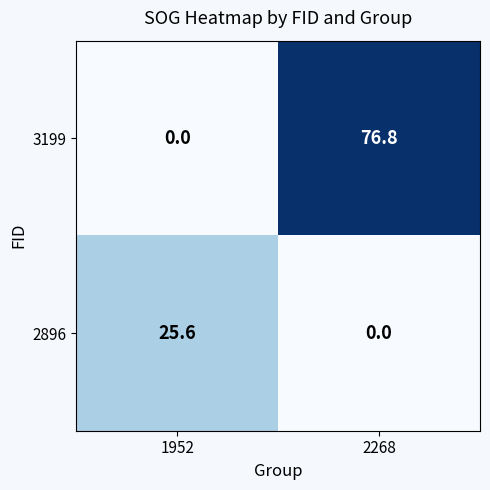

Between 1952 and 2268, which series saw the biggest shift?

3199